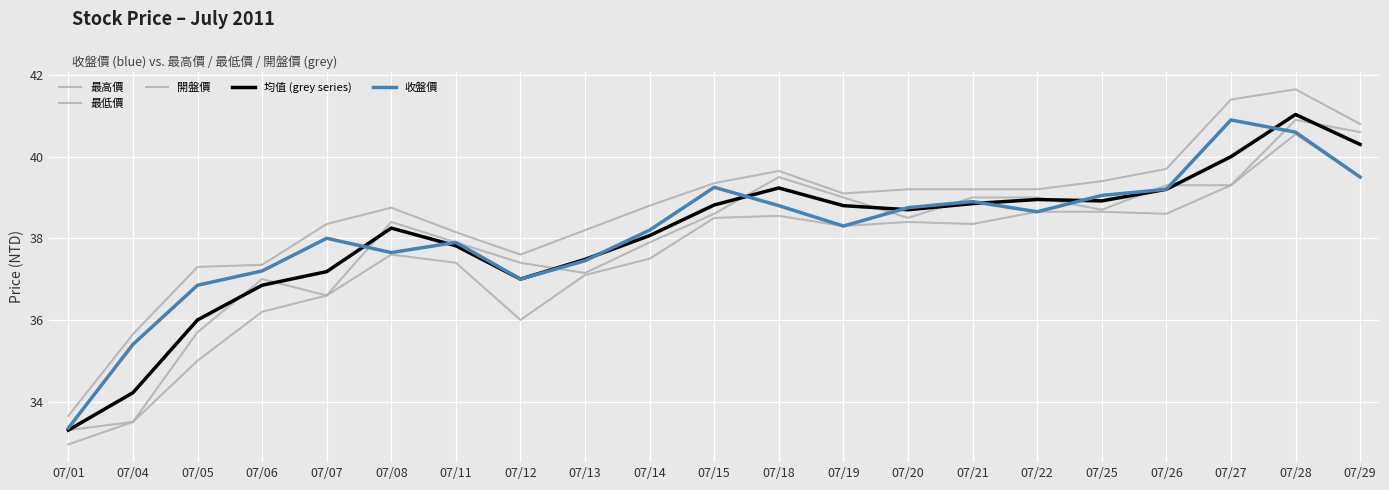

Does the chart have visible grid lines?

Yes